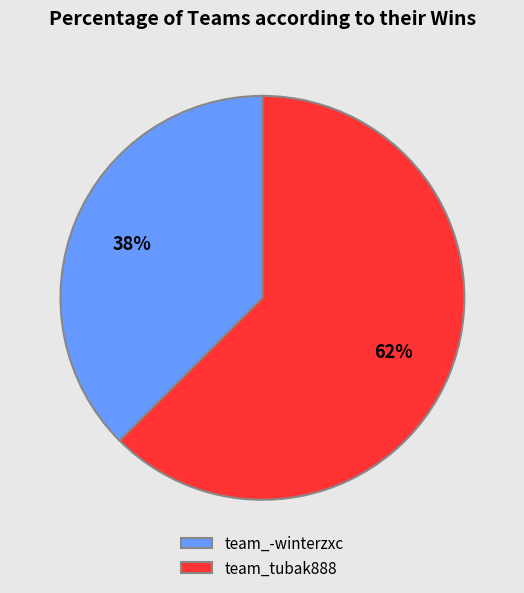

To the nearest percent, what is the combined percentage of team_tubak888 and team_-winterzxc?

100%